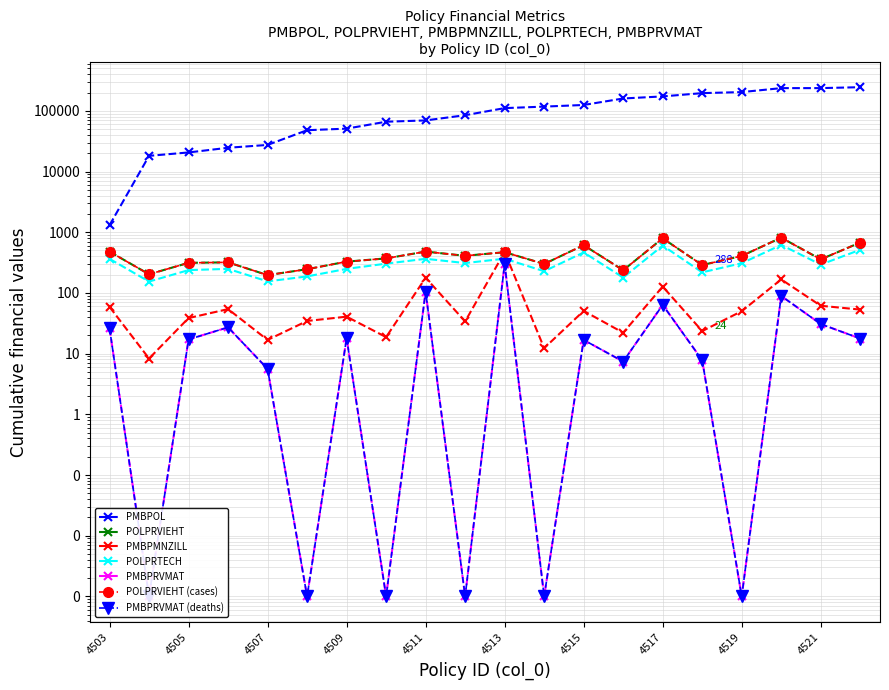

True or false: PMBPRVMAT has a value of 0.0 at 4510.

False